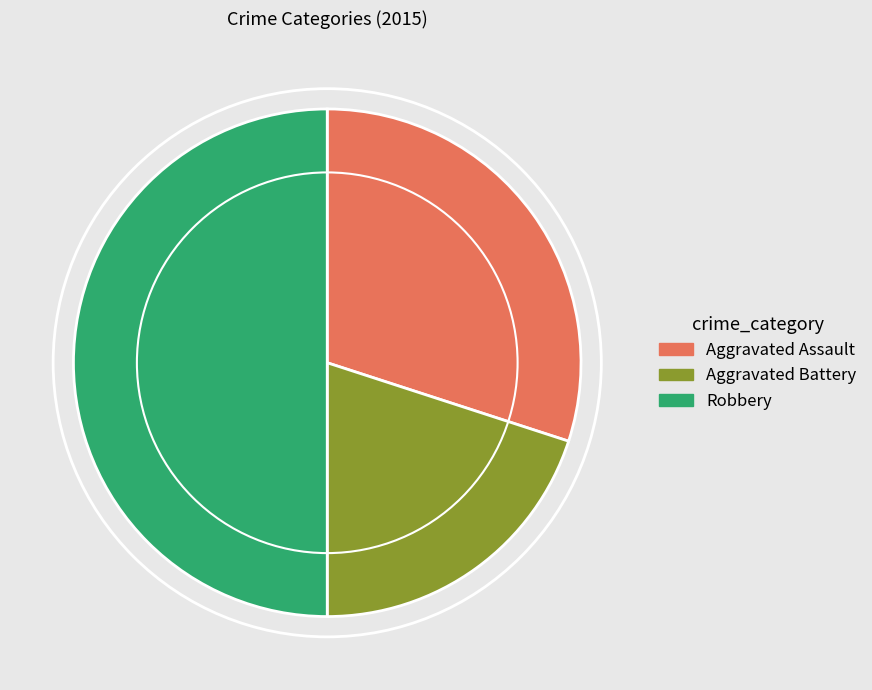

Which slice is the smallest?

Aggravated Battery